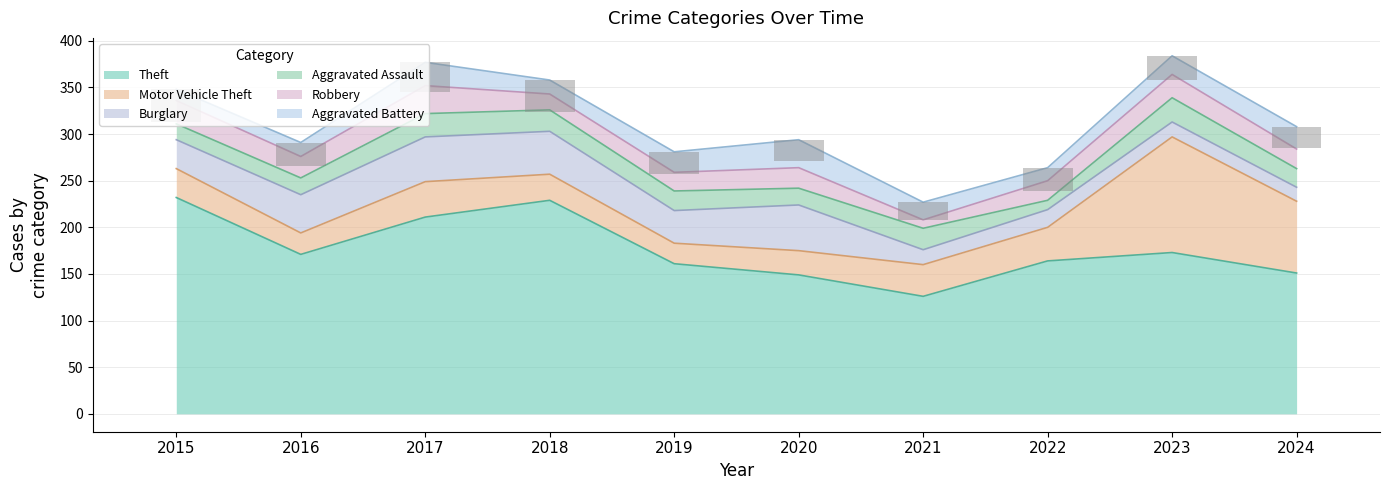

What is the spread (max minus min) of values at 2018?

214